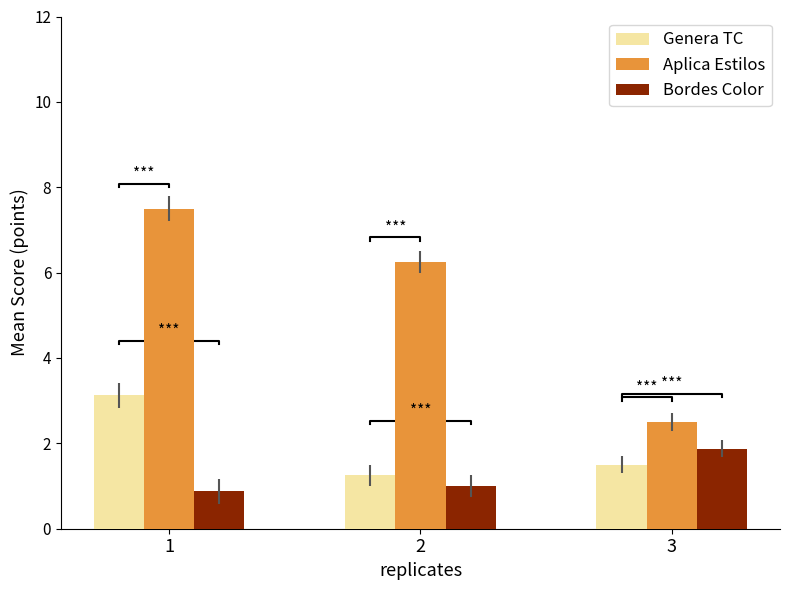

Rank the series at 3 from lowest to highest value.

Genera TC, Bordes Color, Aplica Estilos